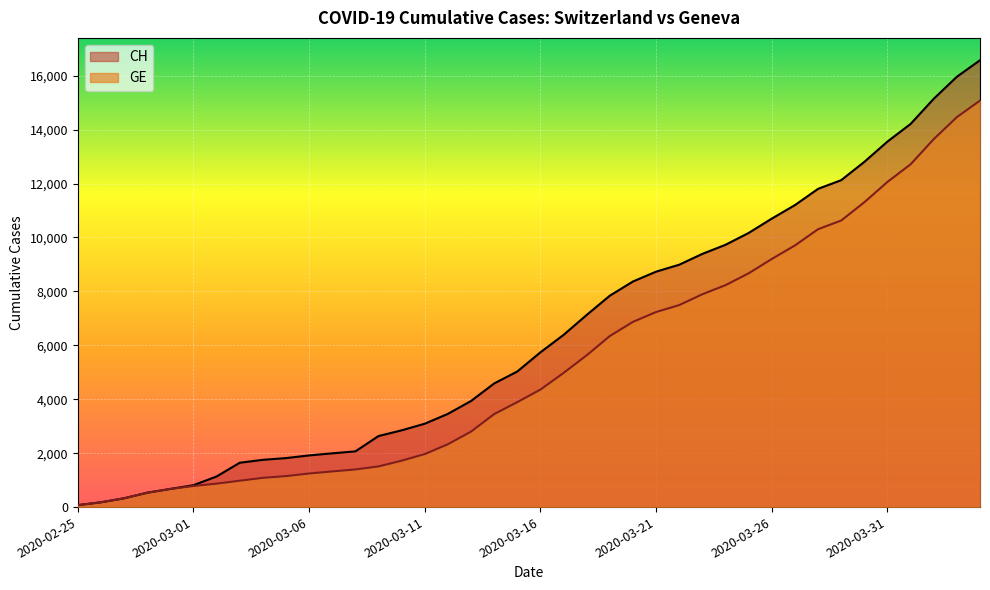

True or false: GE and CH intersect in this chart.

False